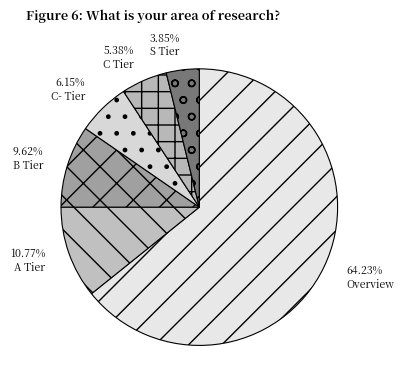

How many slices are in this pie chart?

6